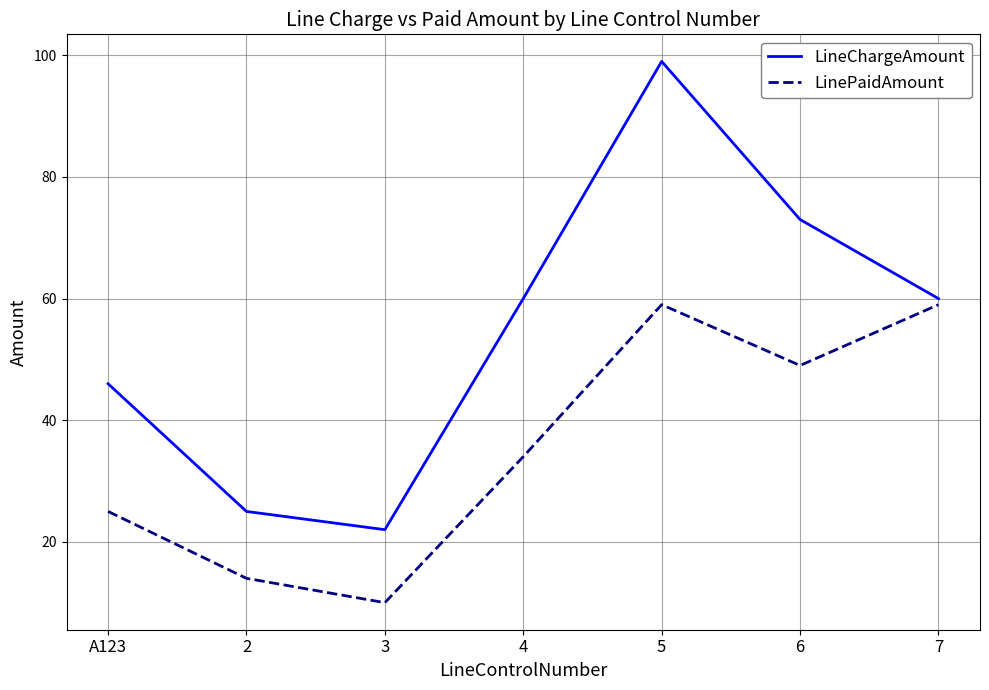

What is the sum of all LineChargeAmount values?

385